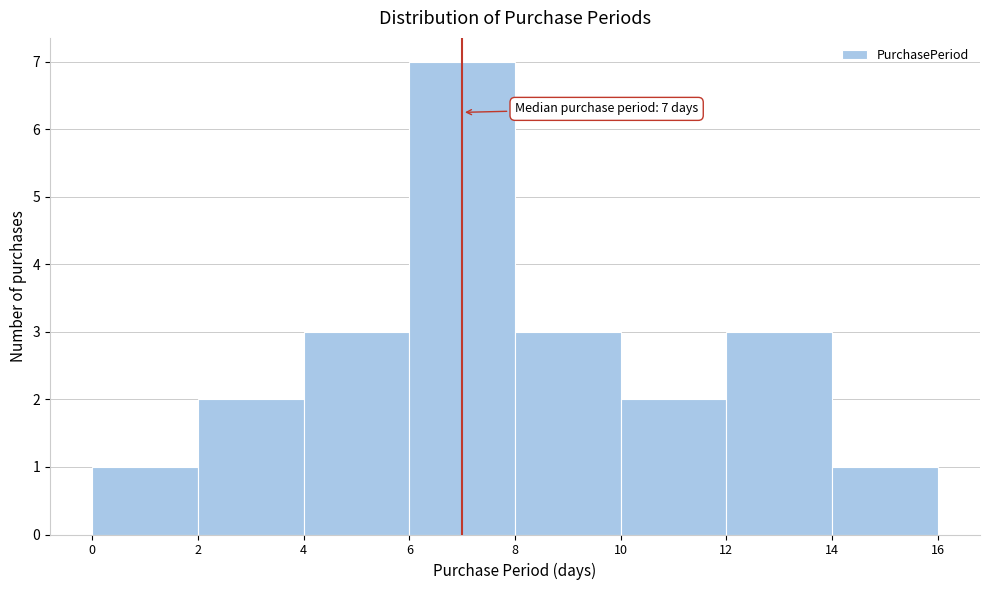

Over which range of the x-axis is the bar tallest?

6 to 8